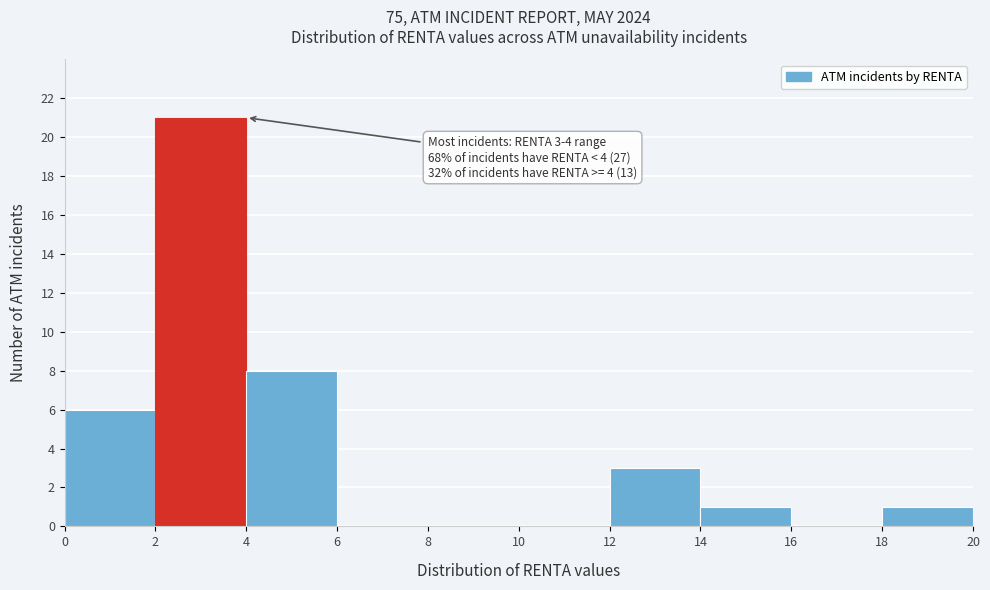

Which range on the x-axis has the tallest bar?

2 to 4